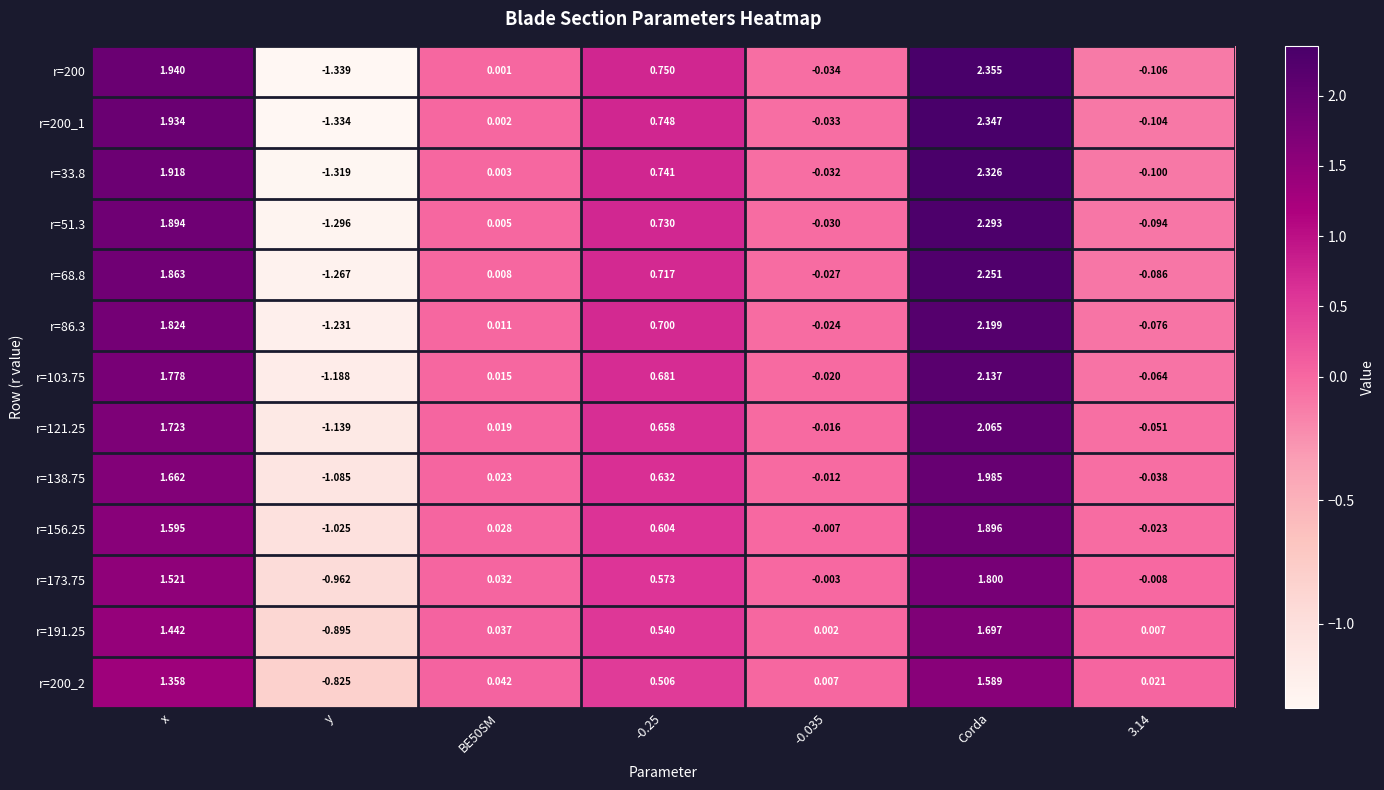

How many values in r=200_2 are above zero?

6